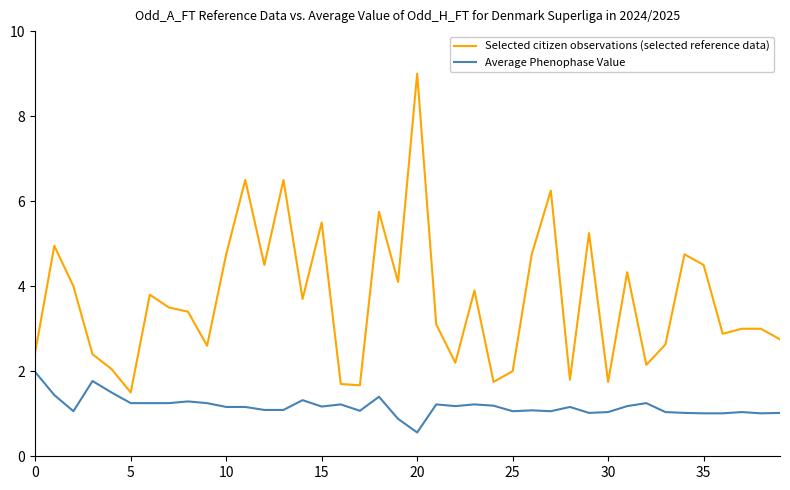

Rank the series by their maximum value, from highest to lowest.

Selected citizen observations (selected reference data), Average Phenophase Value